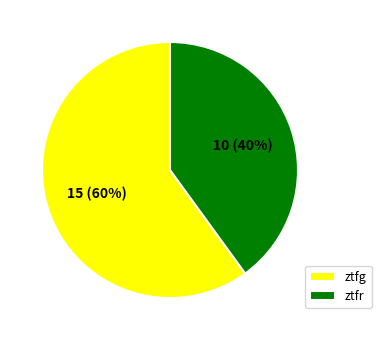

Rank the categories by value from highest to lowest.

ztfg, ztfr